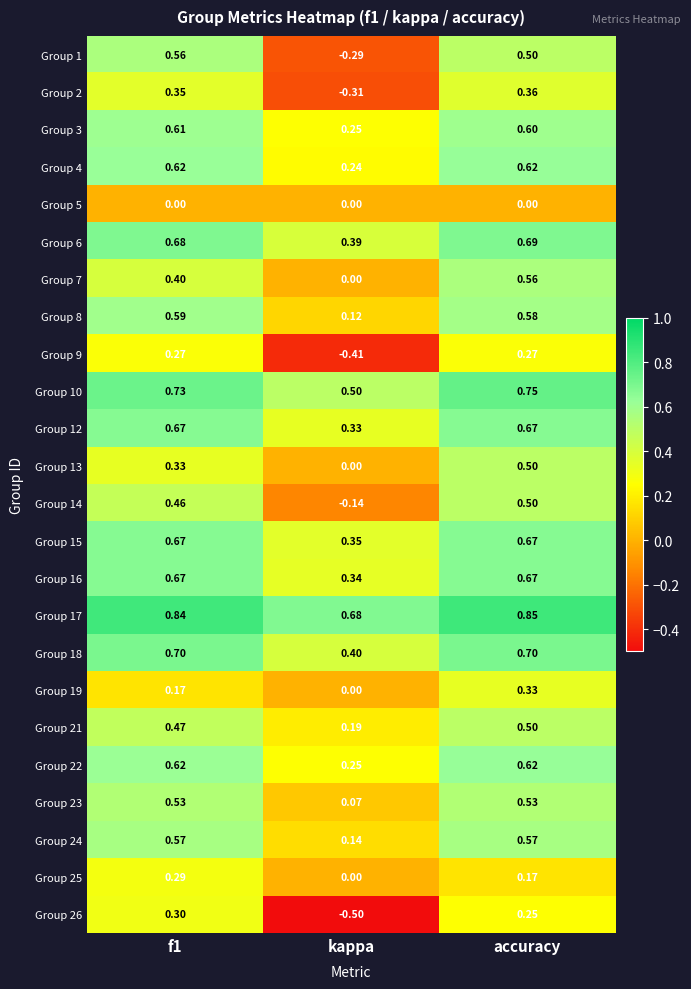

Is the value of Group 13 at f1 greater than the value of Group 2 at kappa?

Yes